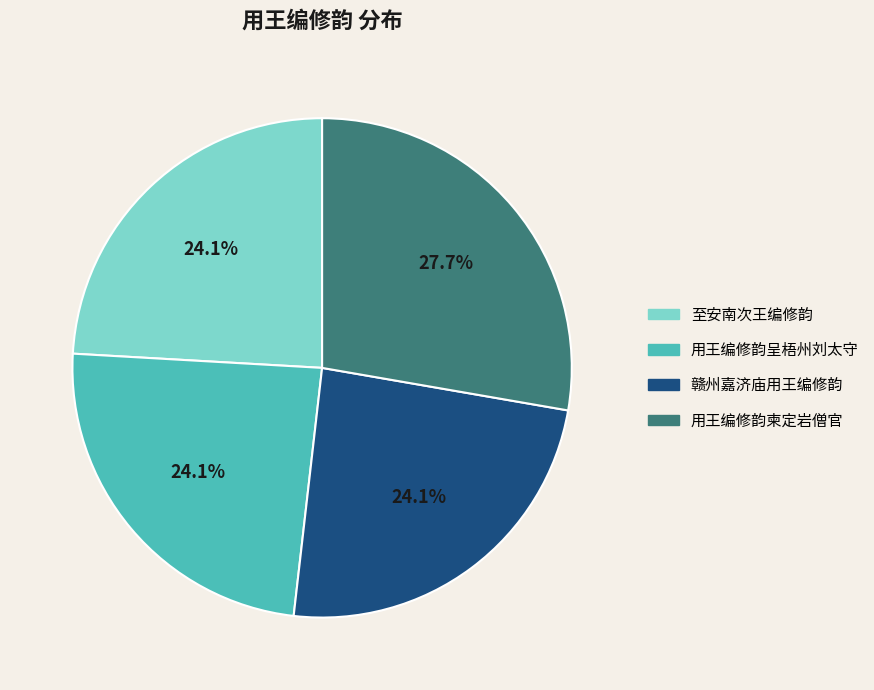

Which has a higher value, 赣州嘉济庙用王编修韵 or 用王编修韵柬定岩僧官?

用王编修韵柬定岩僧官